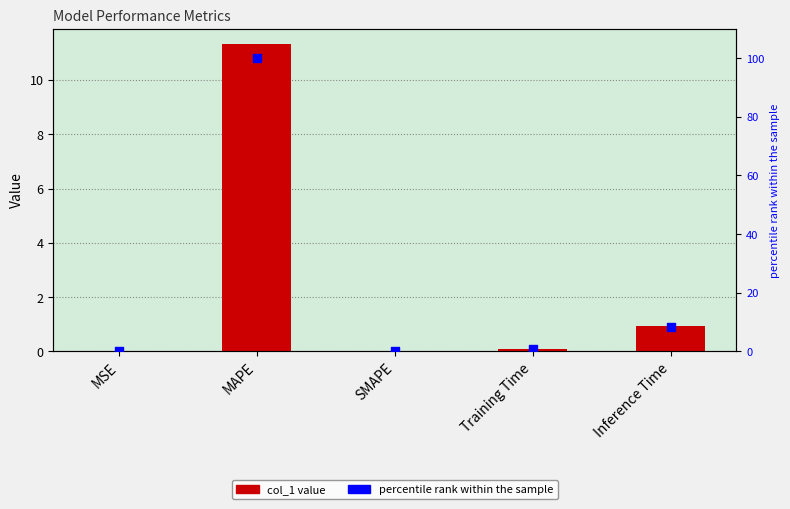

At which category is the sum across all series the highest?

MAPE